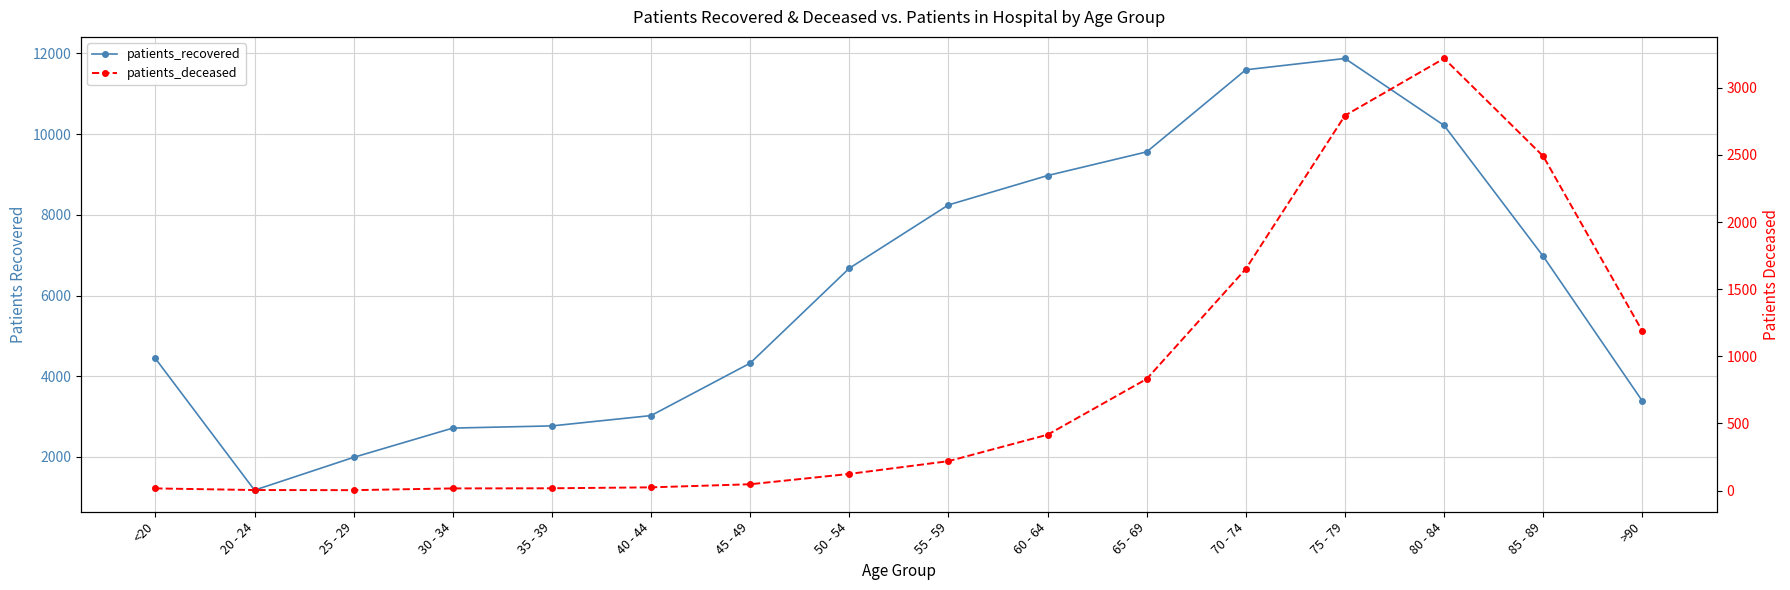

Reading left to right, extract all data points from this chart.

patients_recovered: <20=4440	20 - 24=1177	25 - 29=1990	30 - 34=2715	35 - 39=2769	40 - 44=3025	45 - 49=4324	50 - 54=6675	55 - 59=8244	60 - 64=8972	65 - 69=9559	70 - 74=11593	75 - 79=11873	80 - 84=10214	85 - 89=6971	>90=3384
patients_deceased: <20=16	20 - 24=4	25 - 29=3	30 - 34=16	35 - 39=17	40 - 44=24	45 - 49=47	50 - 54=124	55 - 59=219	60 - 64=416	65 - 69=831	70 - 74=1651	75 - 79=2793	80 - 84=3218	85 - 89=2490	>90=1187